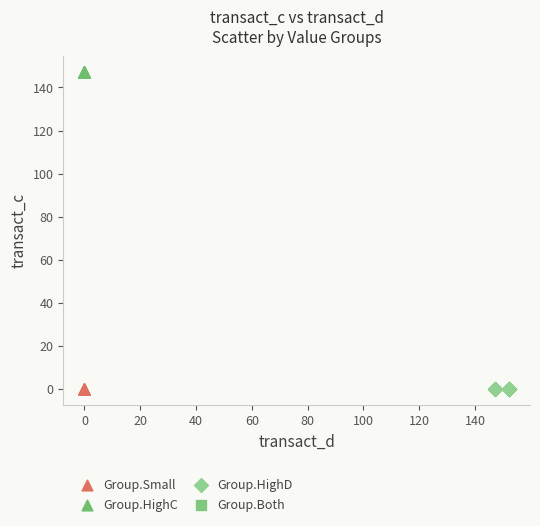

Which series reaches the maximum Y coordinate?

Group.HighC